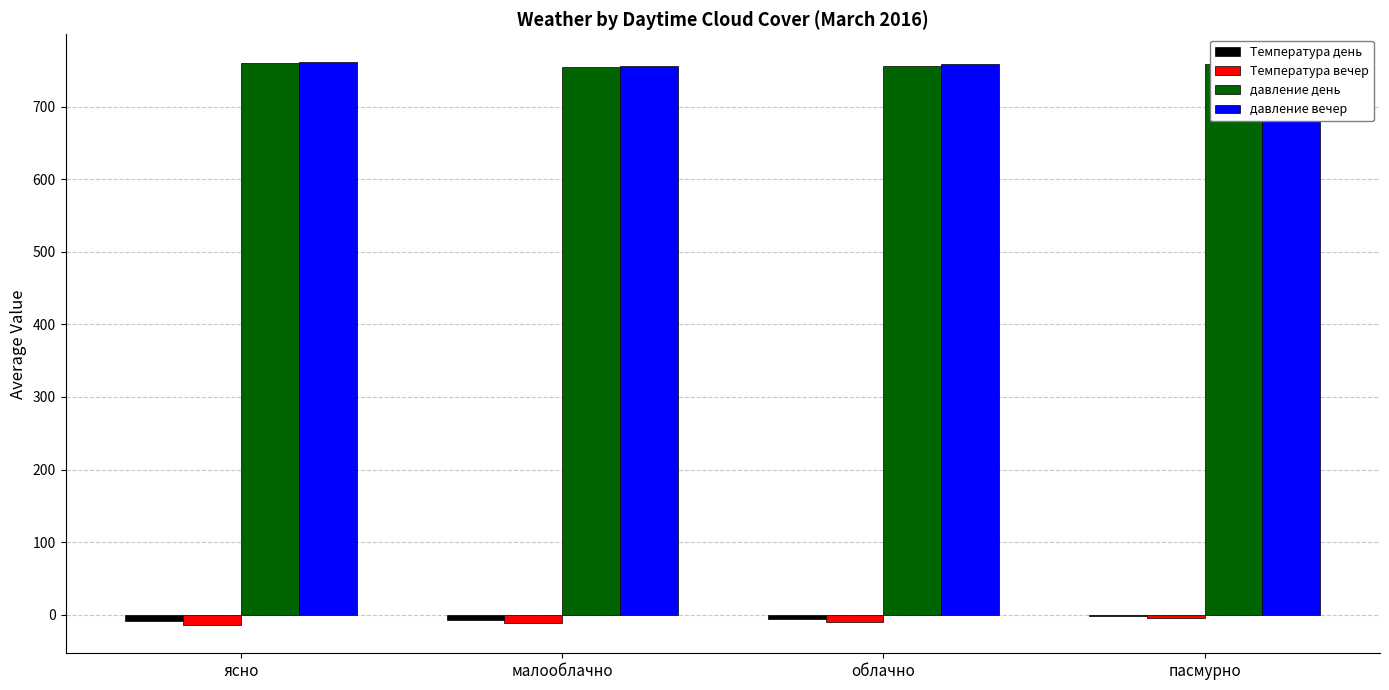

What is the sum of all Температура день values?

-23.3